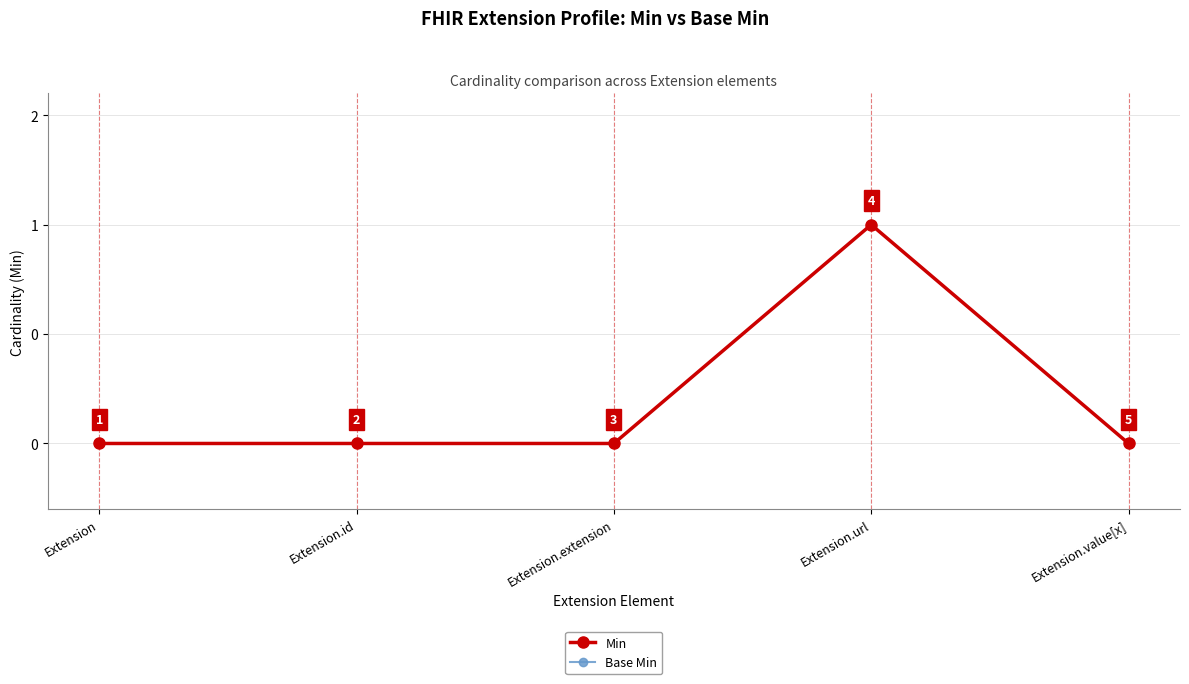

Reading left to right, extract all data points from this chart.

Min: Extension=0	Extension.id=0	Extension.extension=0	Extension.url=1	Extension.value[x]=0
Base Min: Extension=0	Extension.id=0	Extension.extension=0	Extension.url=1	Extension.value[x]=0